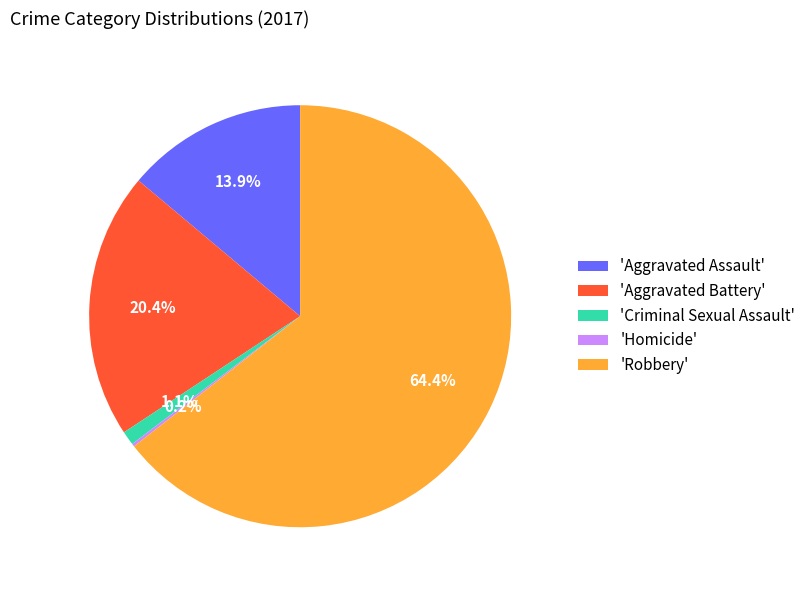

Which category has the biggest portion of the pie?

'Robbery'